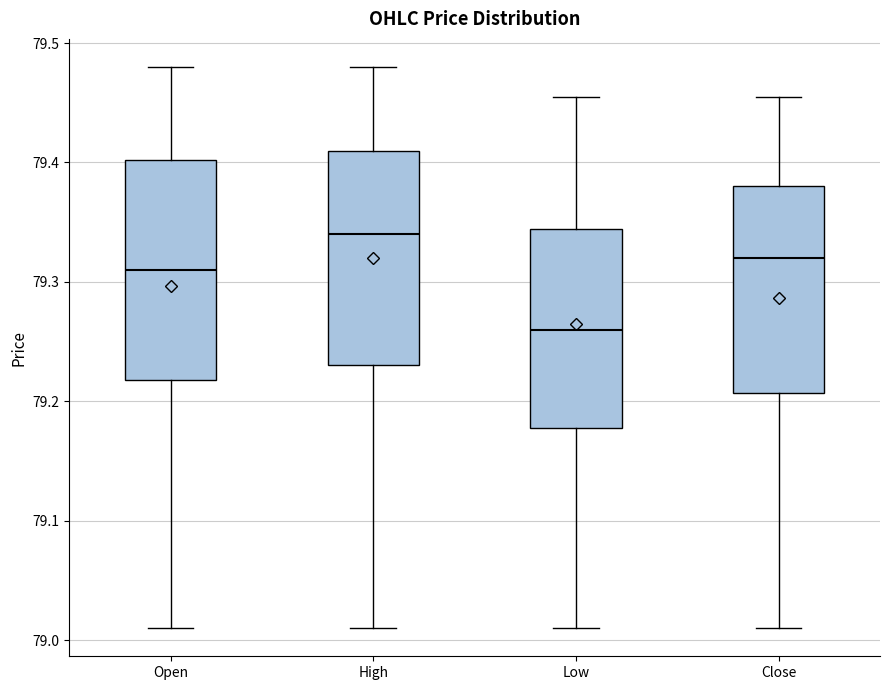

Reading left to right, read every box against the y-axis: the position of its median line, the range the box covers, and the ends of its whiskers. The values are not printed on the chart, so give them approximately, as read against the axis.

Open: median 79.31, box 79.22 to 79.40, whiskers 79.01 to 79.48
High: median 79.34, box 79.23 to 79.41, whiskers 79.01 to 79.48
Low: median 79.26, box 79.18 to 79.34, whiskers 79.01 to 79.46
Close: median 79.32, box 79.21 to 79.38, whiskers 79.01 to 79.46